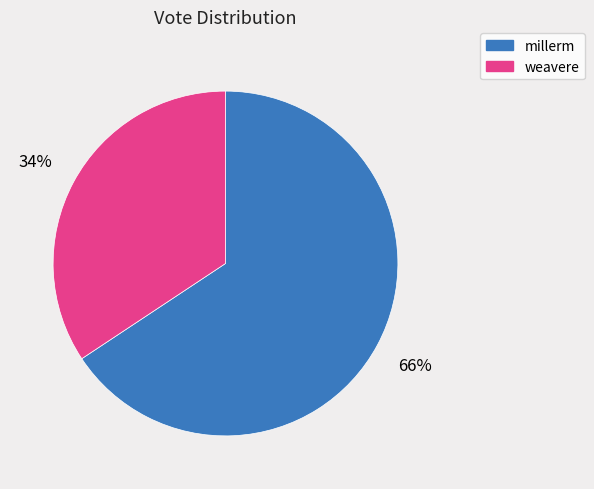

What percentage is the millerm slice, to the nearest percent?

66%